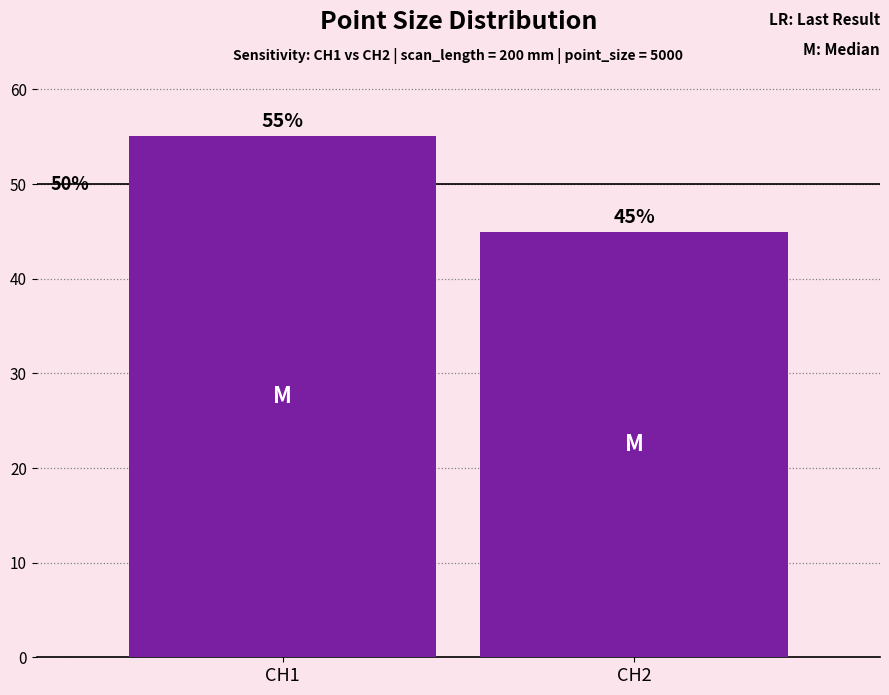

Which label corresponds to the smallest value in the chart?

CH2